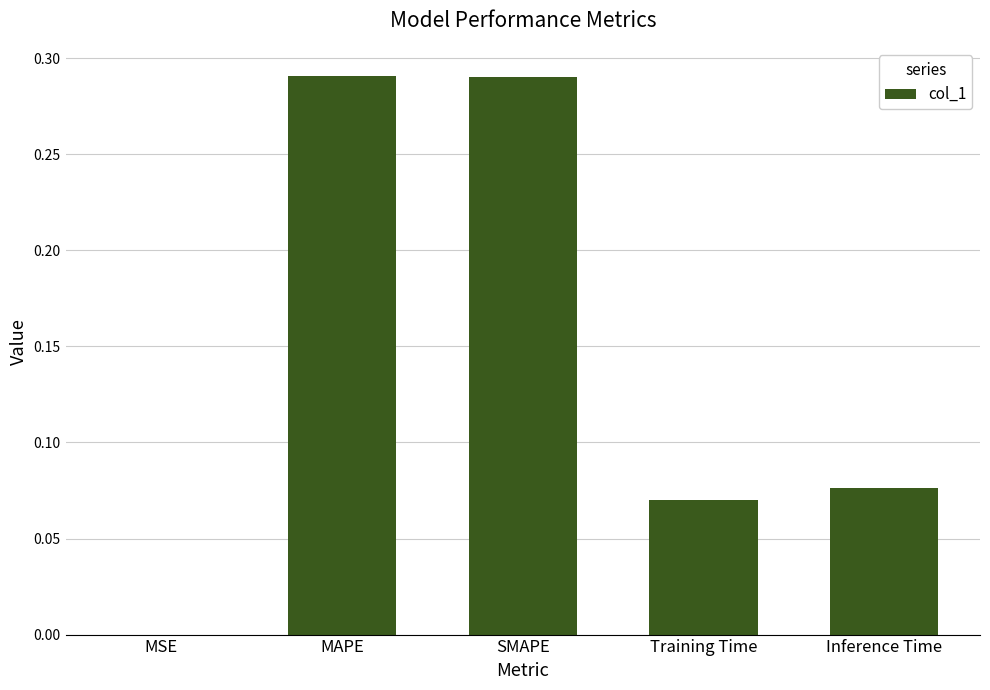

Which has a higher value, Training Time or SMAPE?

SMAPE